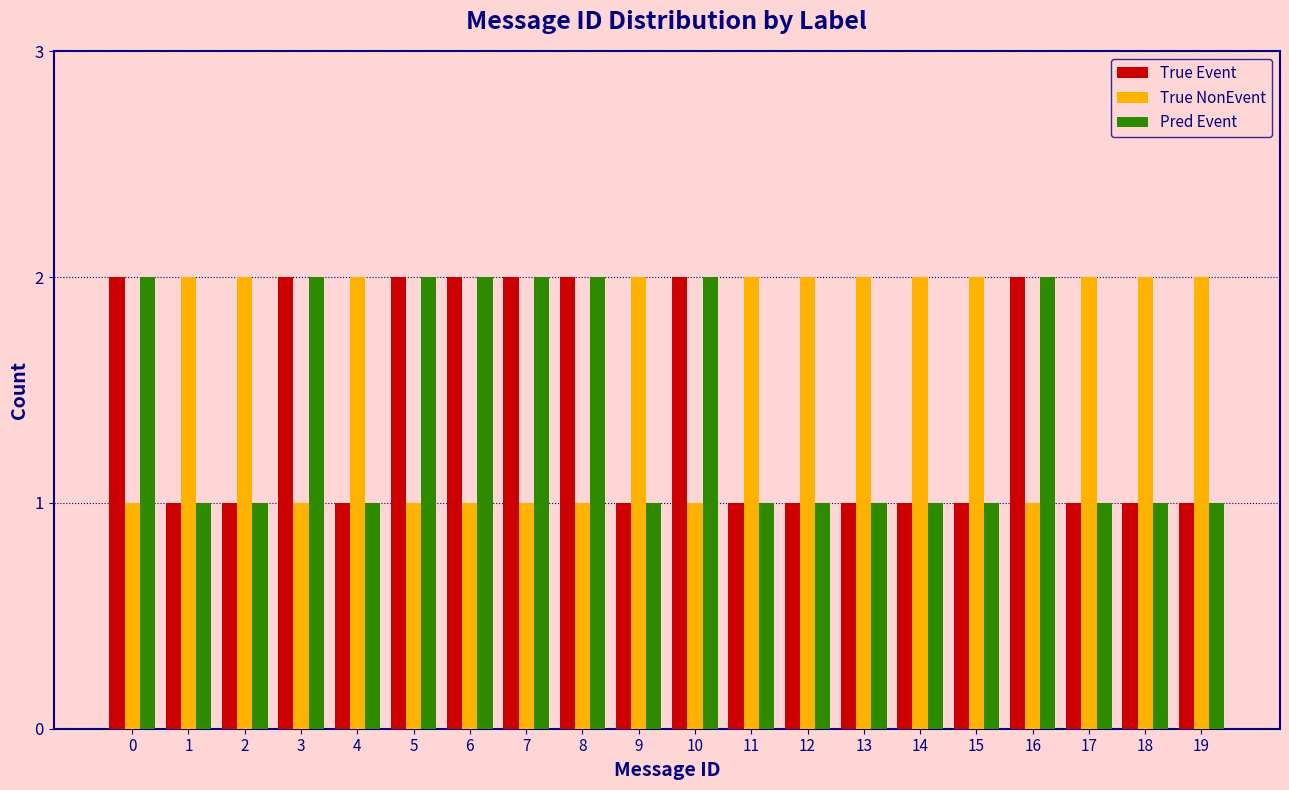

What is the total value across all series at 12?

4